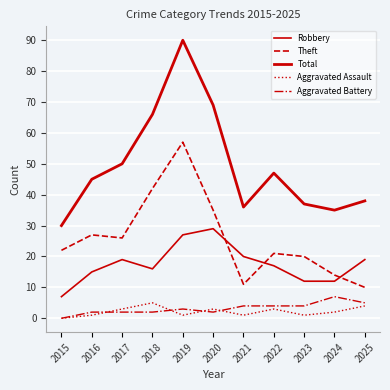

Does the chart display data point markers on the line(s)?

No